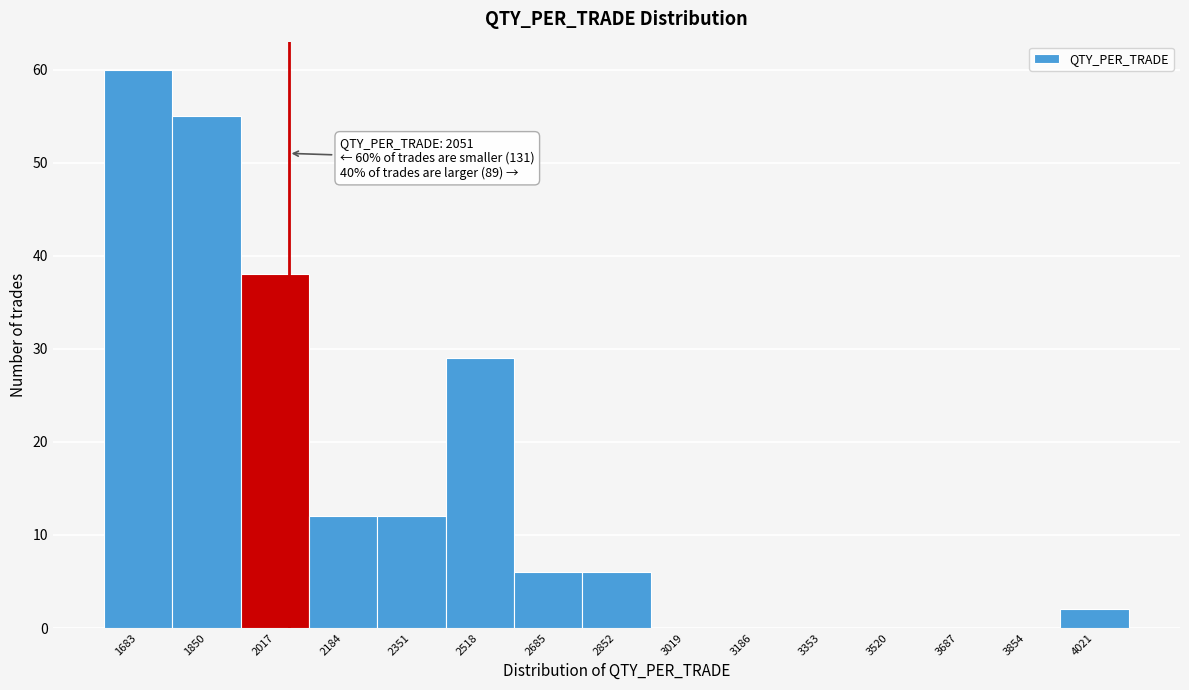

Over which range of the x-axis is the bar tallest?

1600 to 1760